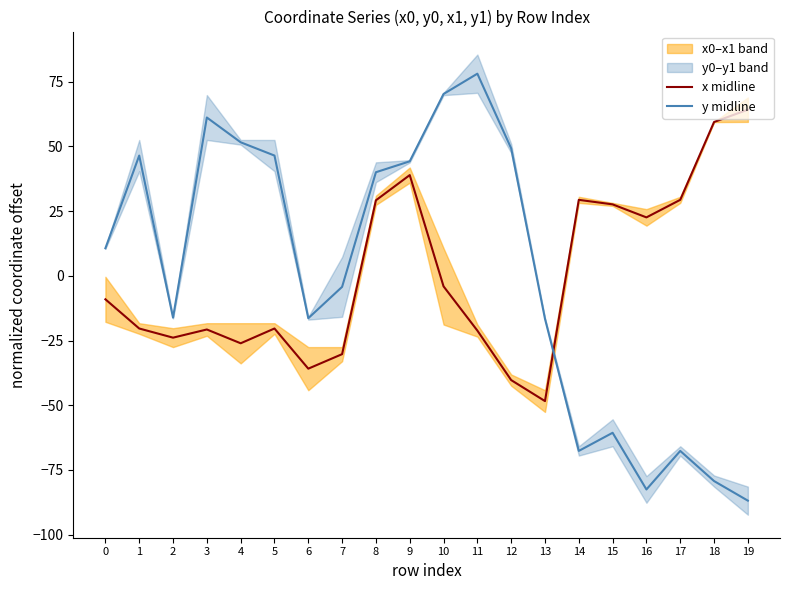

How many times do x midline and y midline cross each other?

1